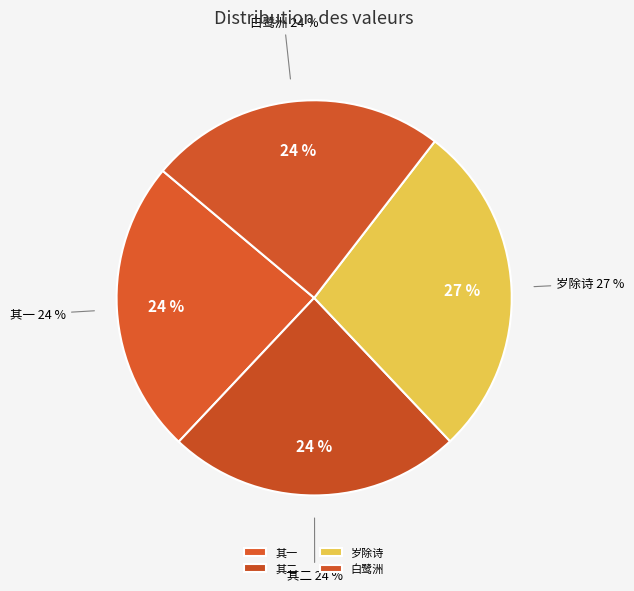

Is 辛未岁除冯无文客止园贻诗馈食余分杖头钱馈之用来韵对使赋答 其一 the majority of the pie?

No